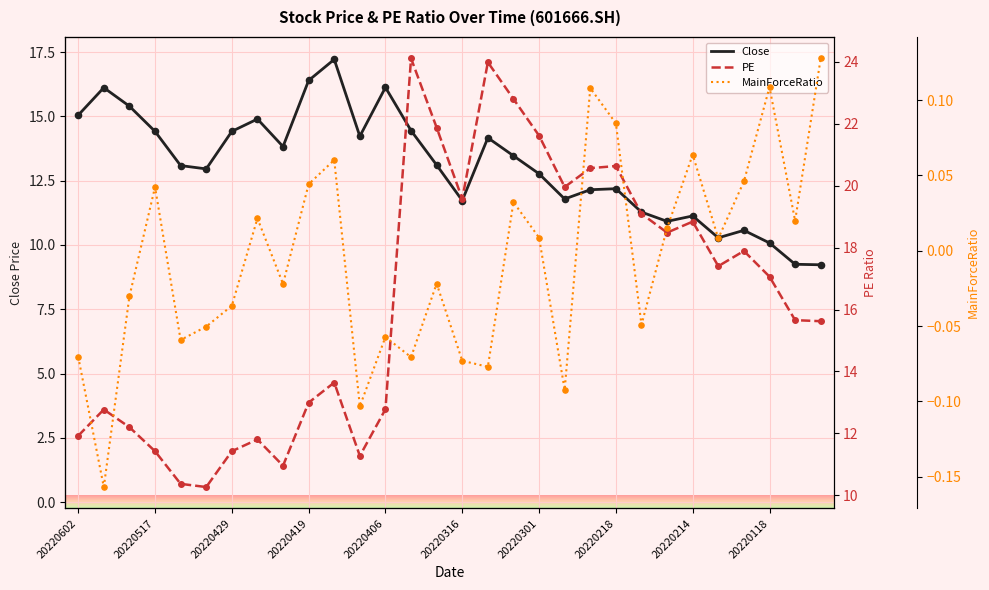

What is the total value across all series at 20220216?

29.4